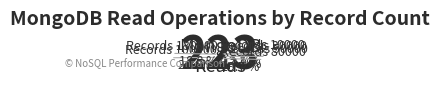

Count the number of slices in the pie.

6